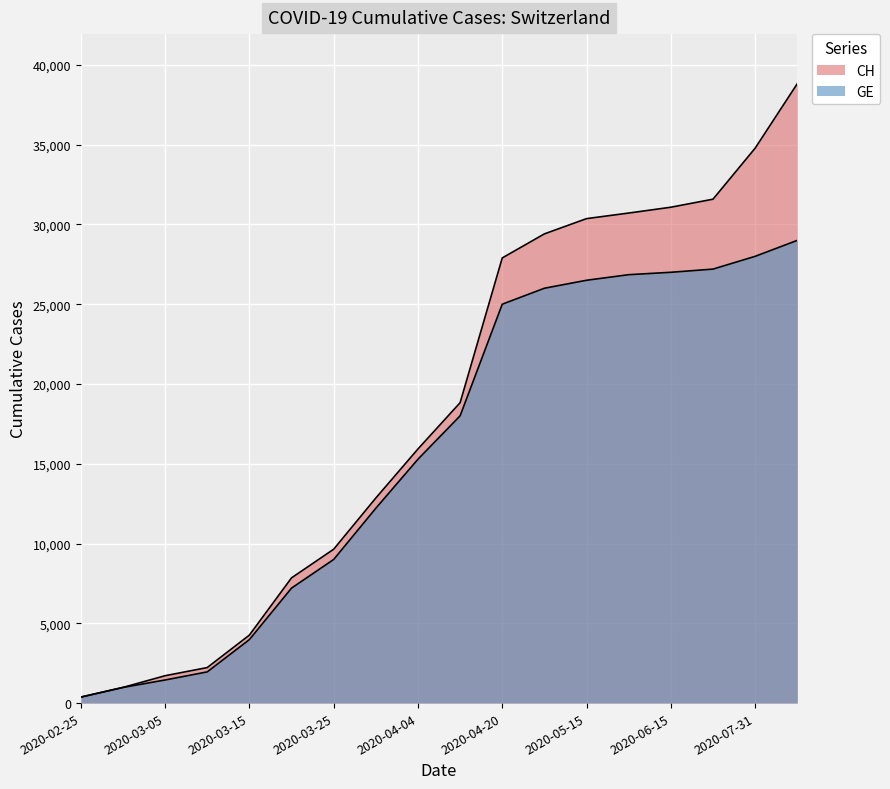

The CH series shows 2226 at 2020-03-10. True or false?

True